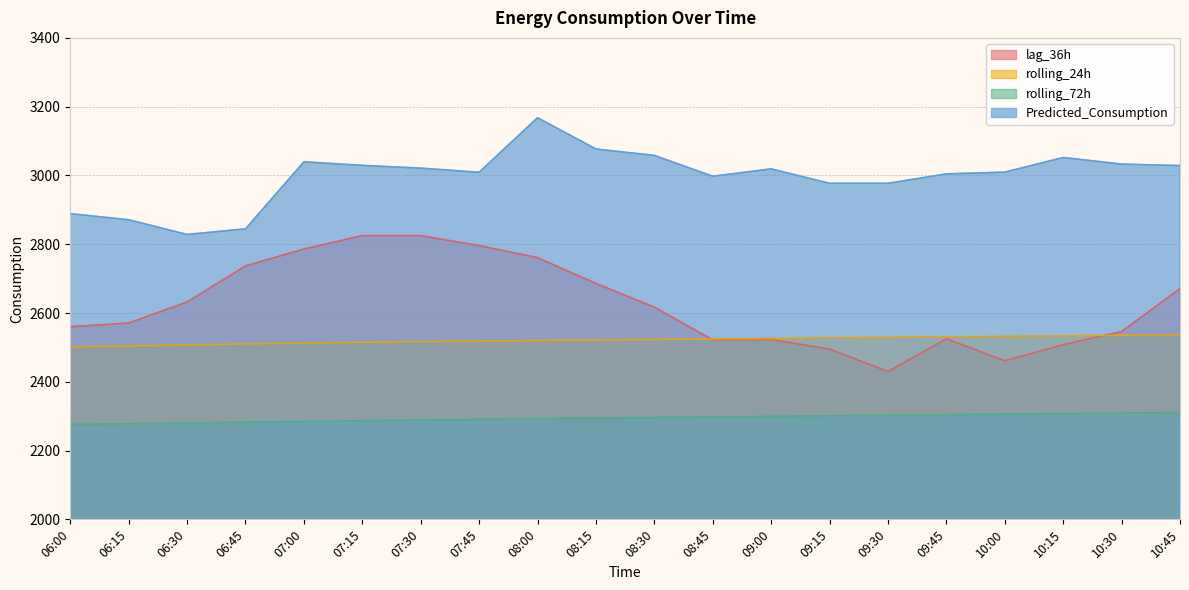

Which label corresponds to the largest value in the chart?

08:00